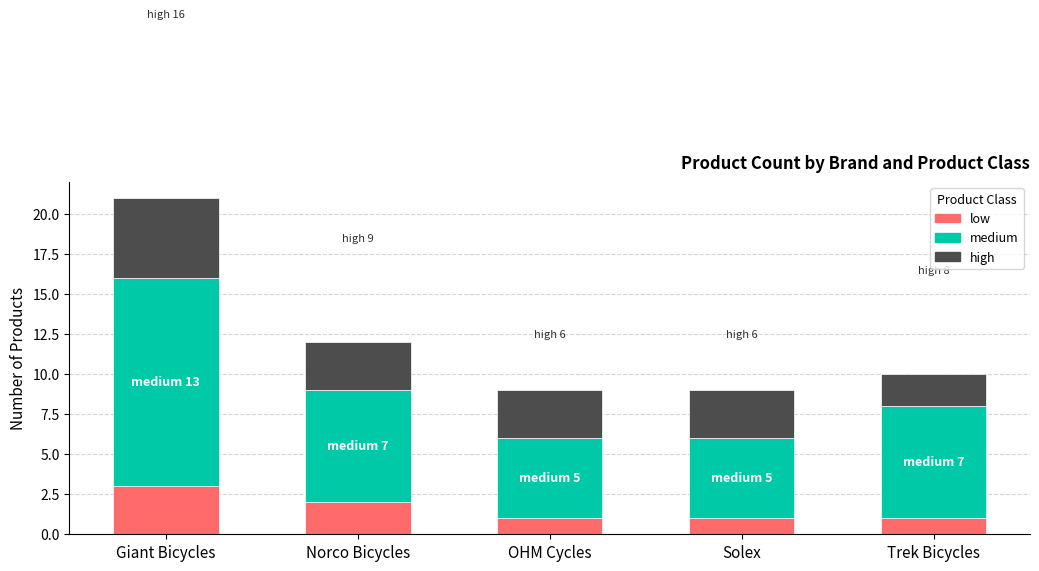

List the series in order of their overall mean, lowest first.

low, high, medium